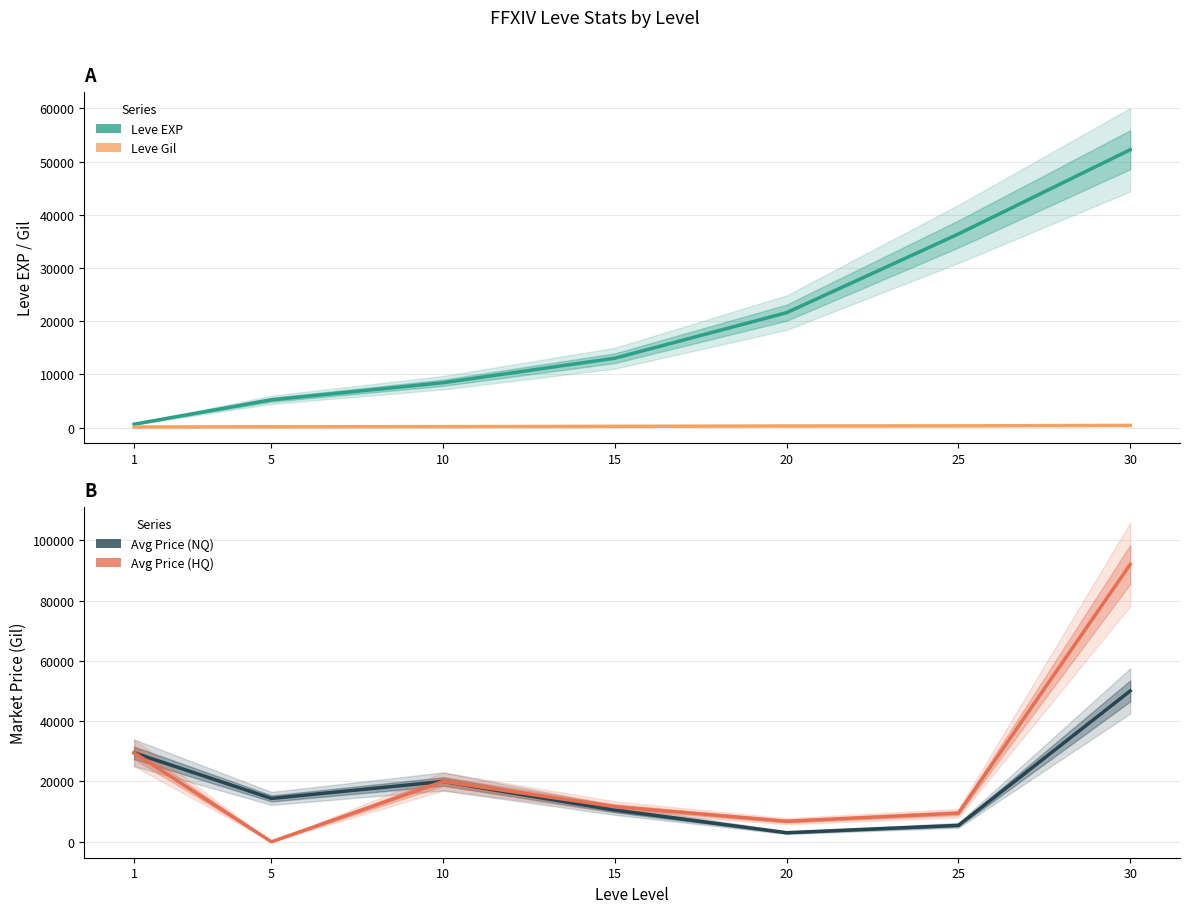

How many lines are shown in the chart?

4